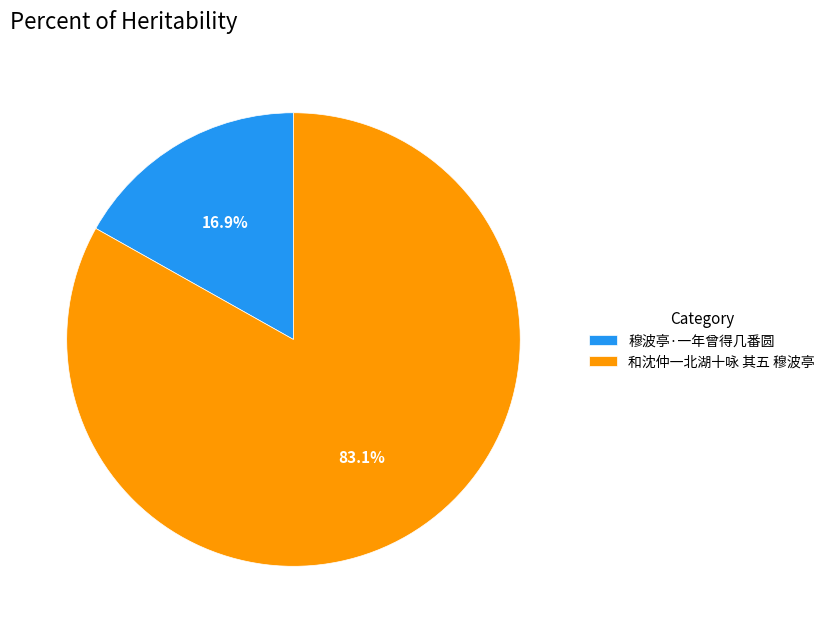

Which category has the biggest portion of the pie?

和沈仲一北湖十咏 其五 穆波亭